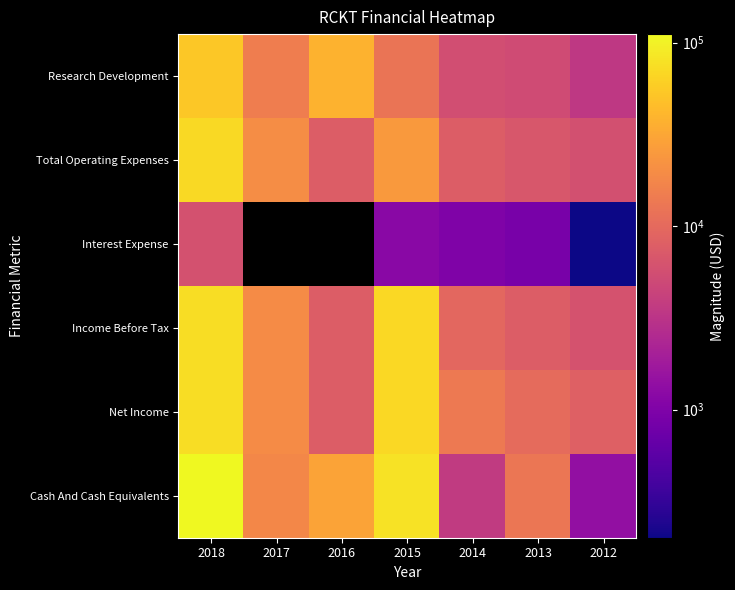

At which category does the chart reach its minimum across all series?

2012